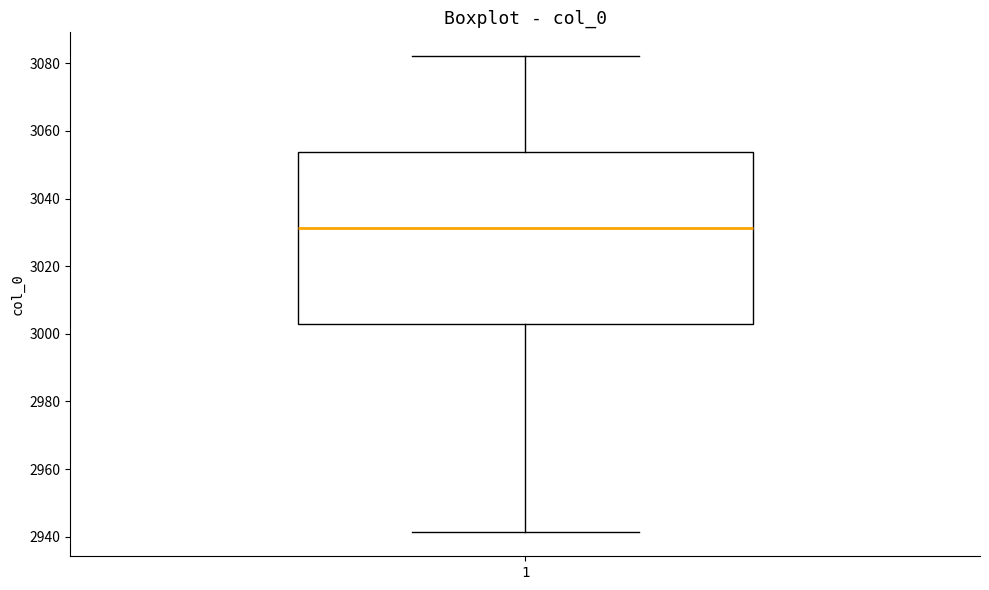

Where is the lower edge of the box at x = 1 on the y-axis? The values are not printed on the chart, so give them approximately, as read against the axis.

3002